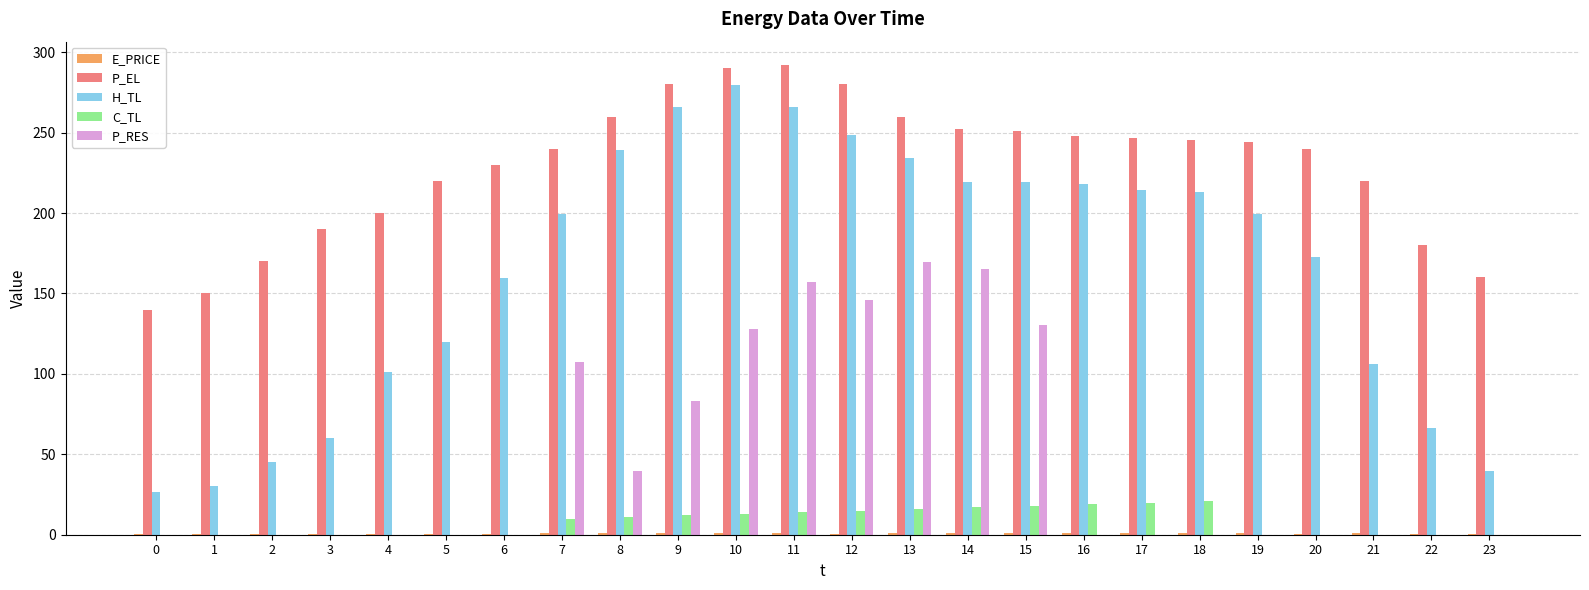

What is the highest value of the H_TL series?

279.4